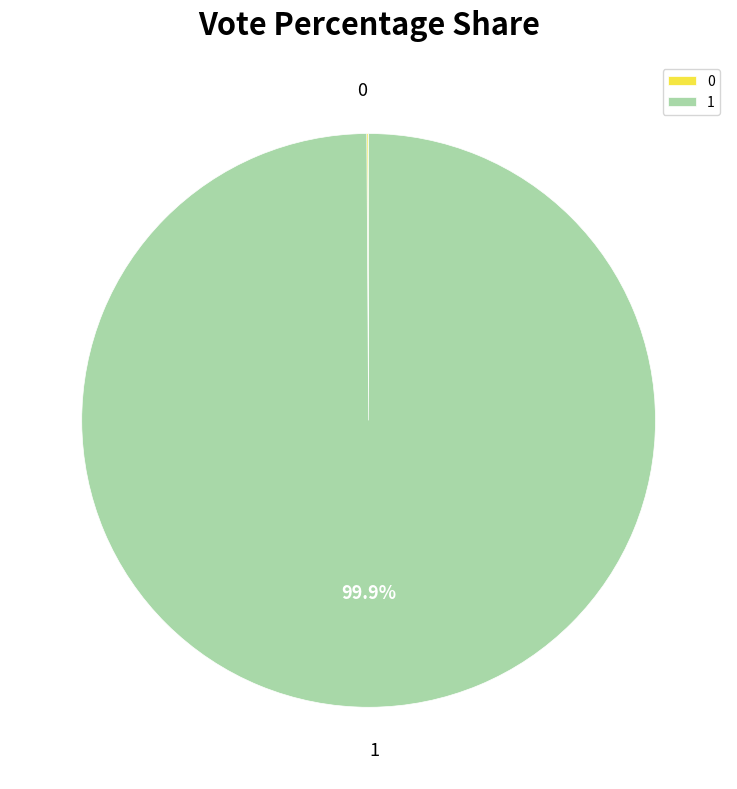

Does any single category account for the majority?

Yes